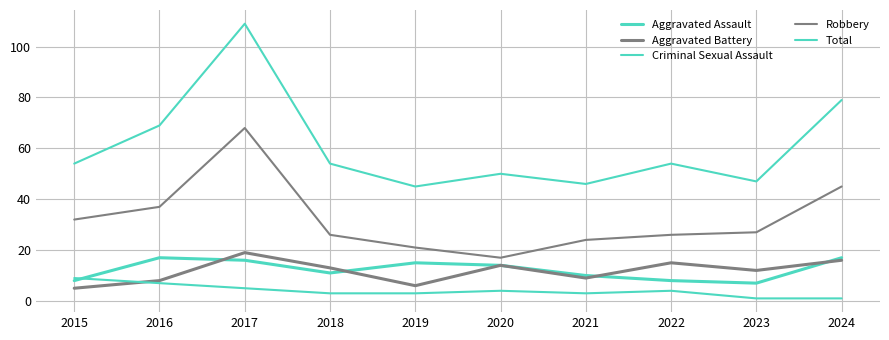

List the labels in order of Robbery value, smallest first.

2020, 2019, 2021, 2018, 2022, 2023, 2015, 2016, 2024, 2017